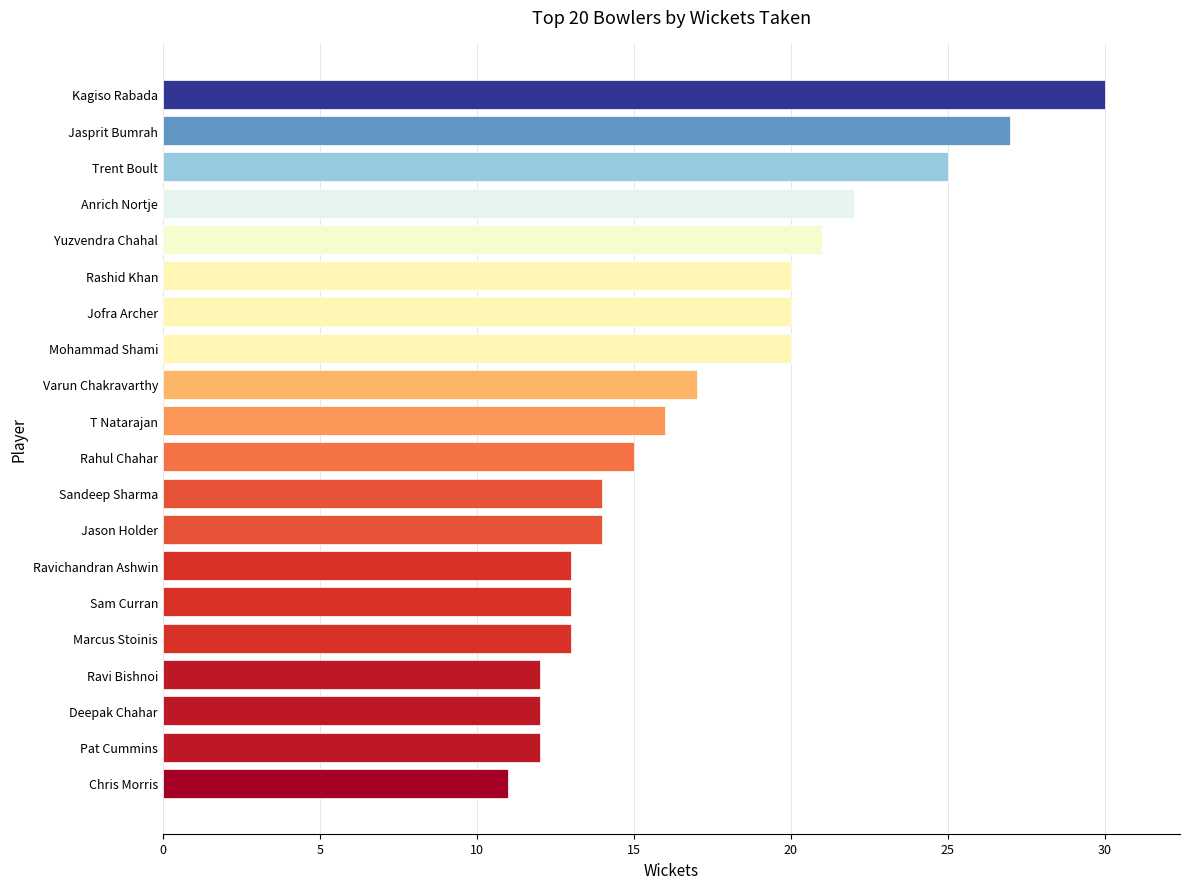

What is the sum of the values at Rahul Chahar and Anrich Nortje?

37